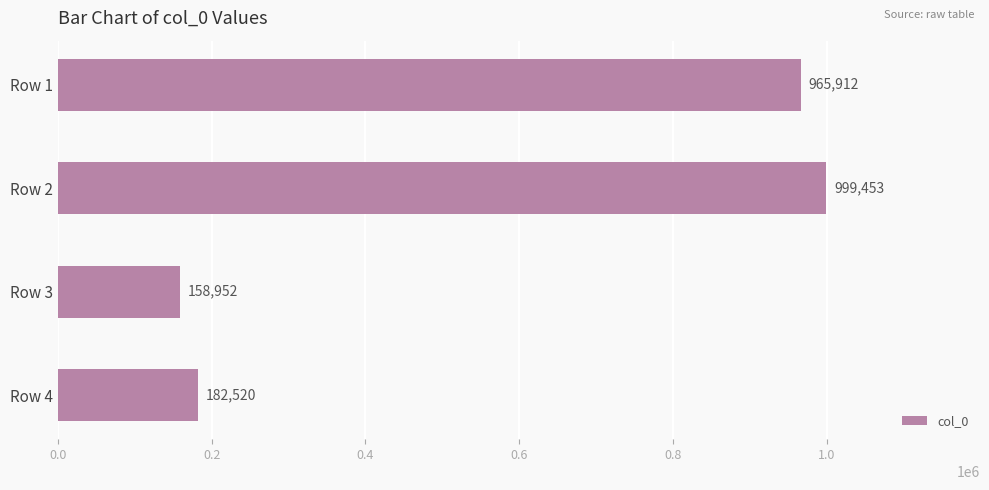

What is the change in value from Row 3 to Row 4?

+23568